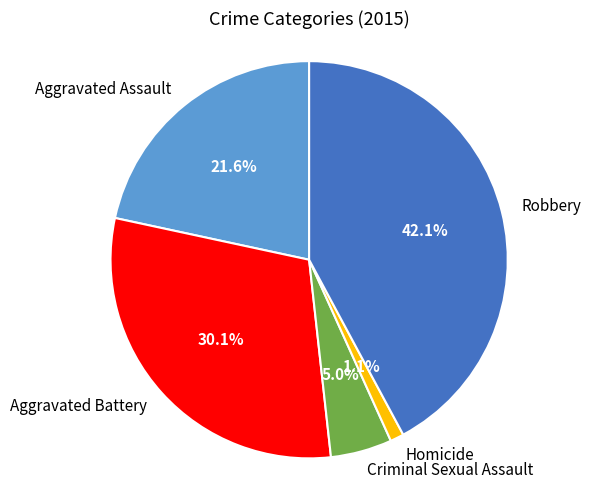

Which has a higher value, Aggravated Battery or Criminal Sexual Assault?

Aggravated Battery